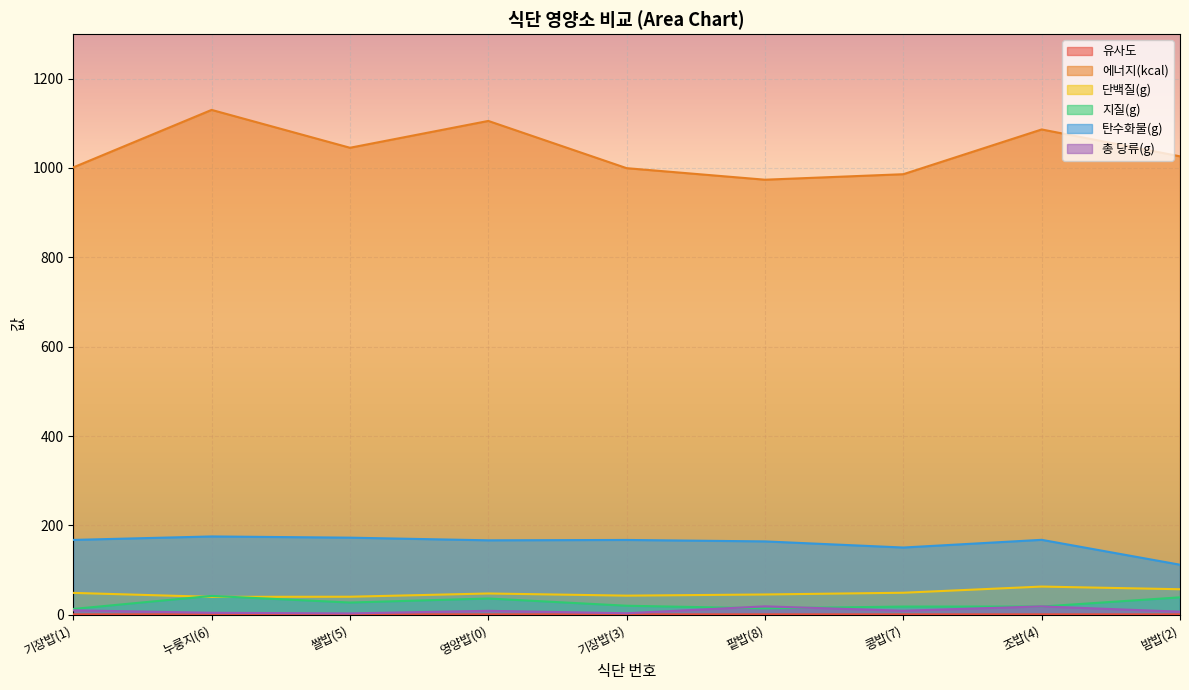

At how many categories does at least one series exceed 346?

9